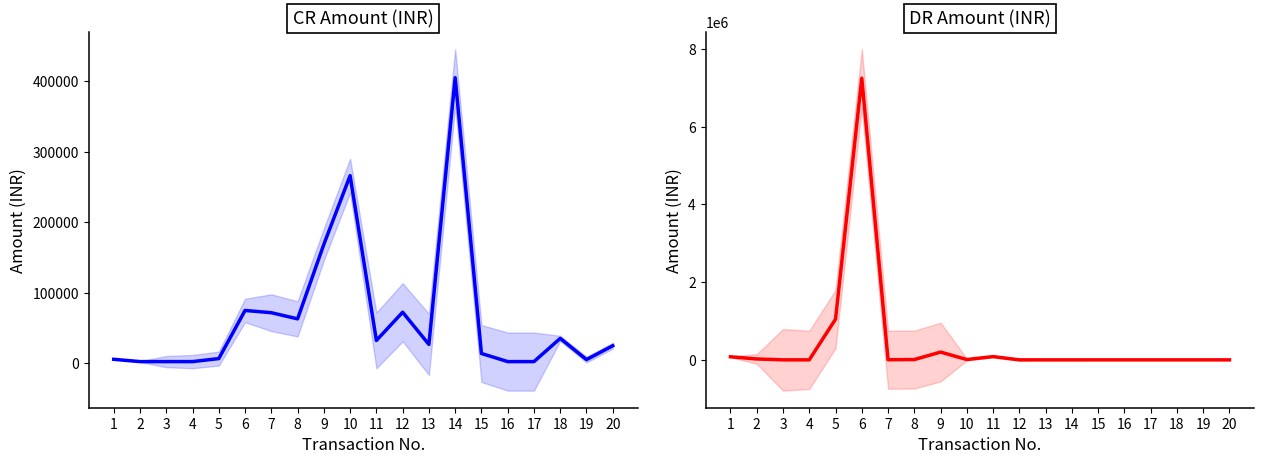

Rank the series by their maximum value, from highest to lowest.

DR Amount (INR), CR Amount (INR)